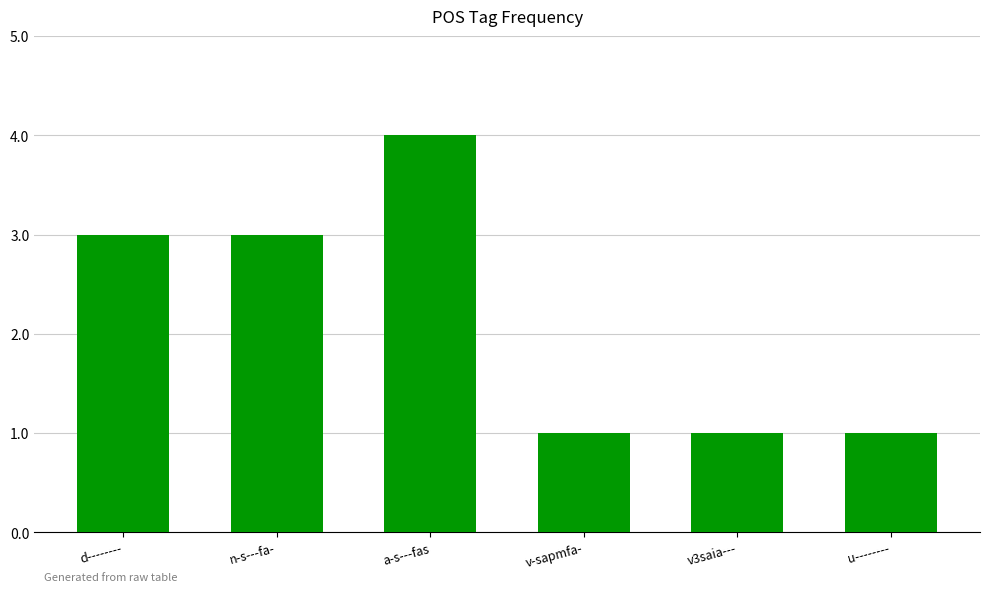

Reading left to right, list all the values displayed in this chart.

d--------=3	n-s---fa-=3	a-s---fas=4	v-sapmfa-=1	v3saia---=1	u--------=1